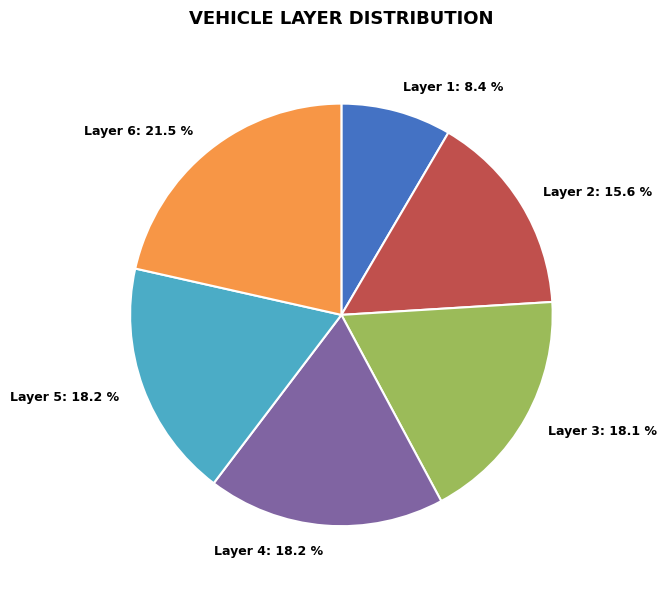

Between Layer 6: 21.5 % and Layer 4: 18.2 %, which is larger?

Layer 6: 21.5 %